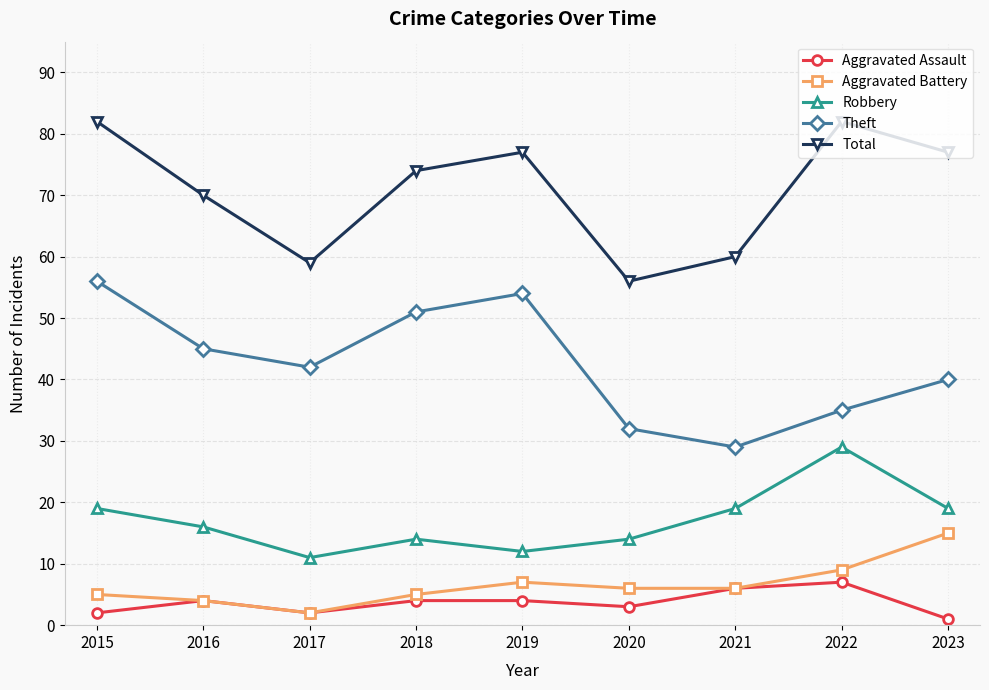

What is the difference between the maximum and minimum values in the Aggravated Battery series?

13